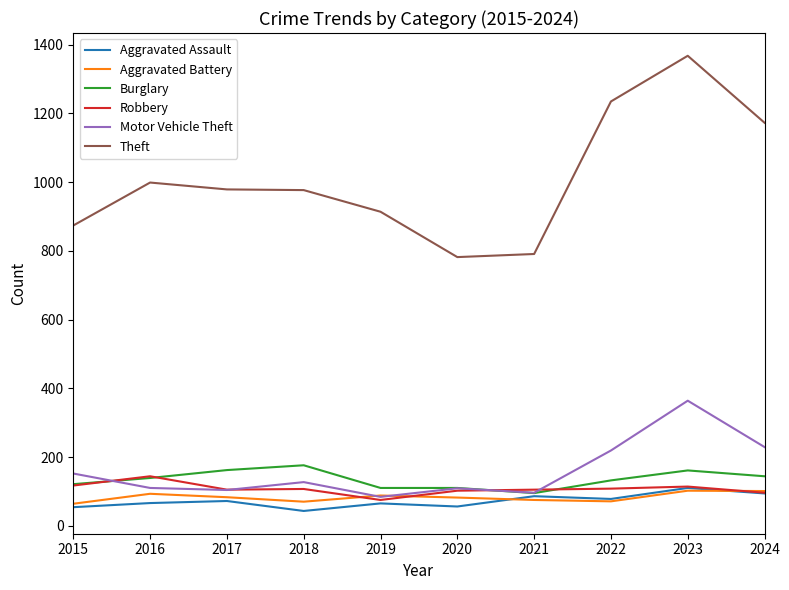

Is the value of Aggravated Battery at 2016 greater than the value of Theft at 2024?

No